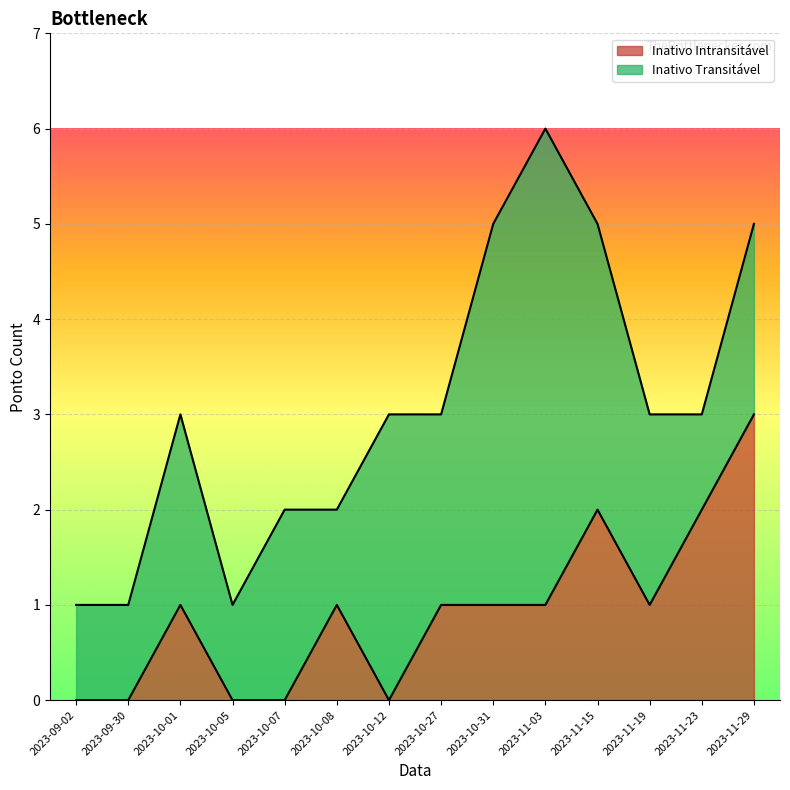

Reading right to left, list all the values displayed in this chart.

2023-11-29=3	2023-11-23=2	2023-11-19=1	2023-11-15=2	2023-11-03=1	2023-10-31=1	2023-10-27=1	2023-10-12=0	2023-10-08=1	2023-10-07=0	2023-10-05=0	2023-10-01=1	2023-09-30=0	2023-09-02=0